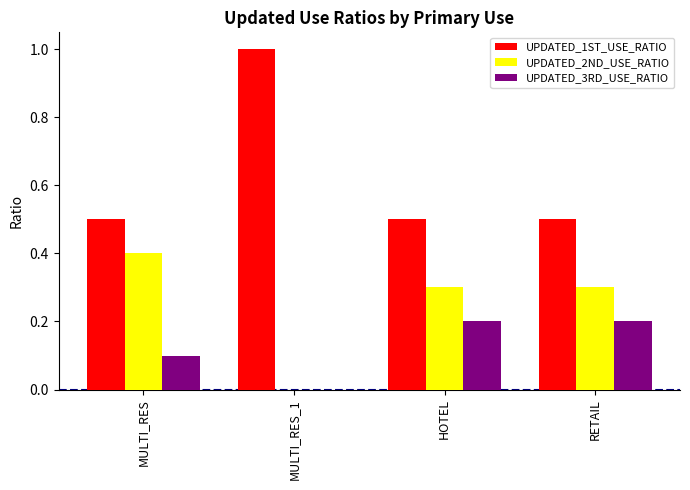

What is the greatest value displayed?

1.0